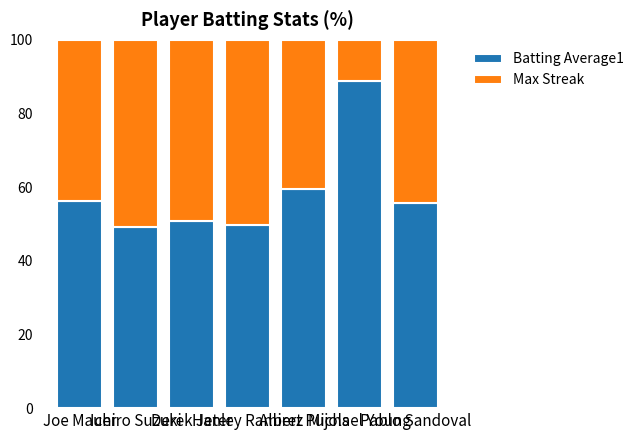

What is the difference between the maximum and minimum values in the Batting Average1 series?

39.7